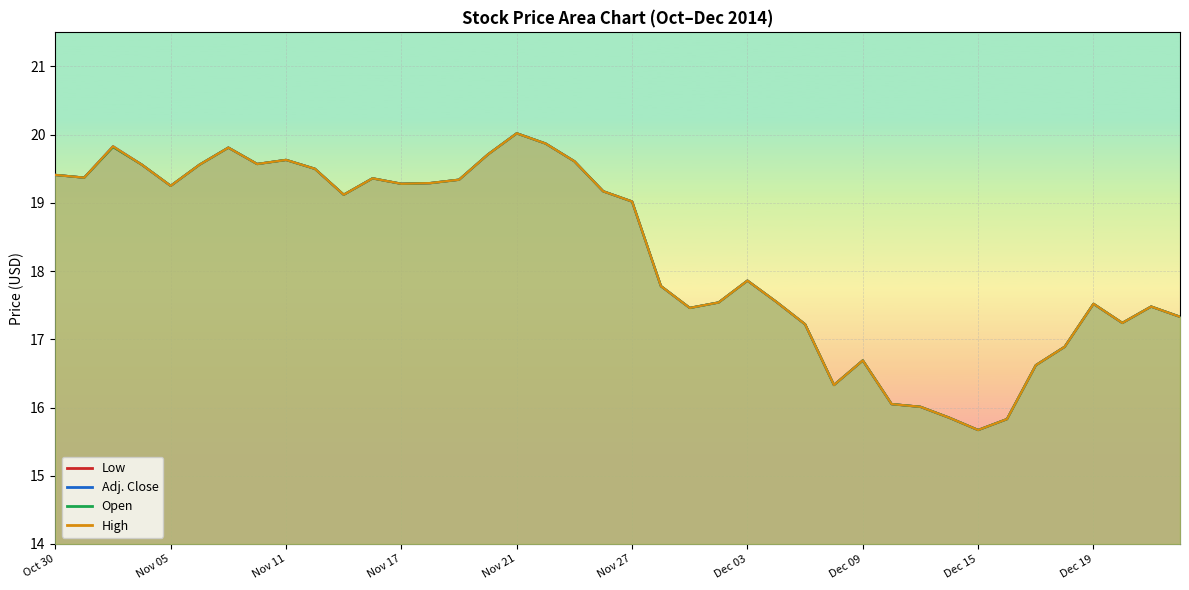

What is the minimum value shown in the chart?

15.7